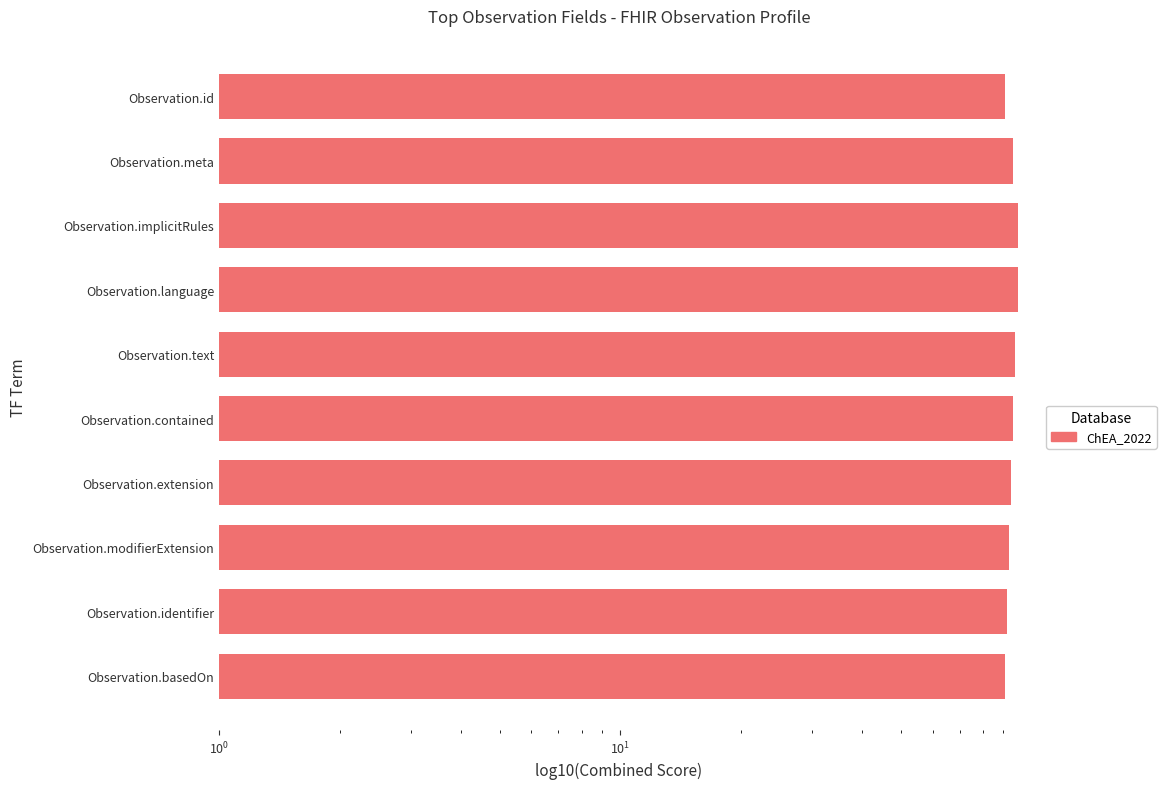

What is the value of the 5th bar from the left?

96